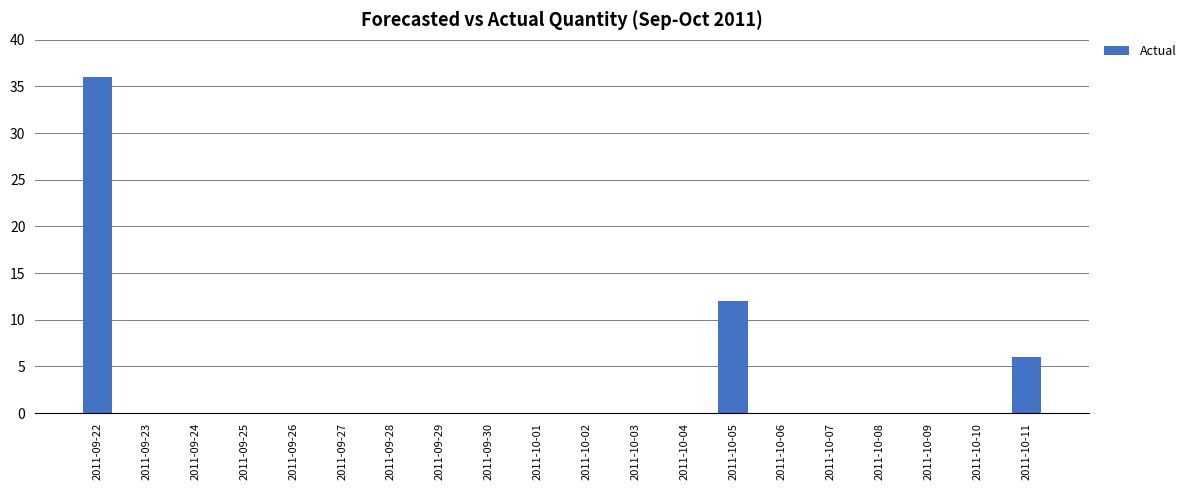

What is the change in value from 2011-09-22 to 2011-10-01?

-36